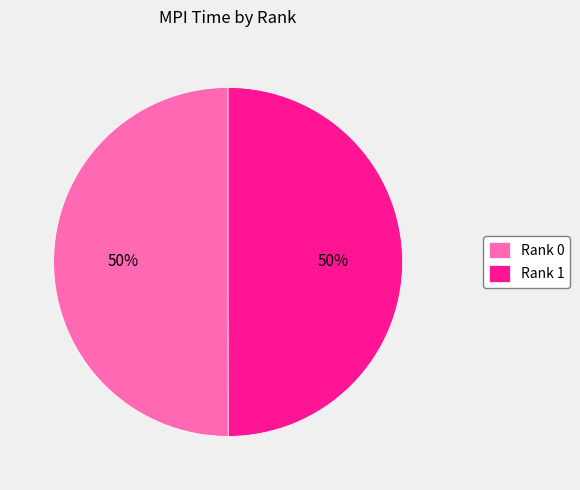

Approximately how many times larger is the value at Rank 0 compared to Rank 1?

1.0